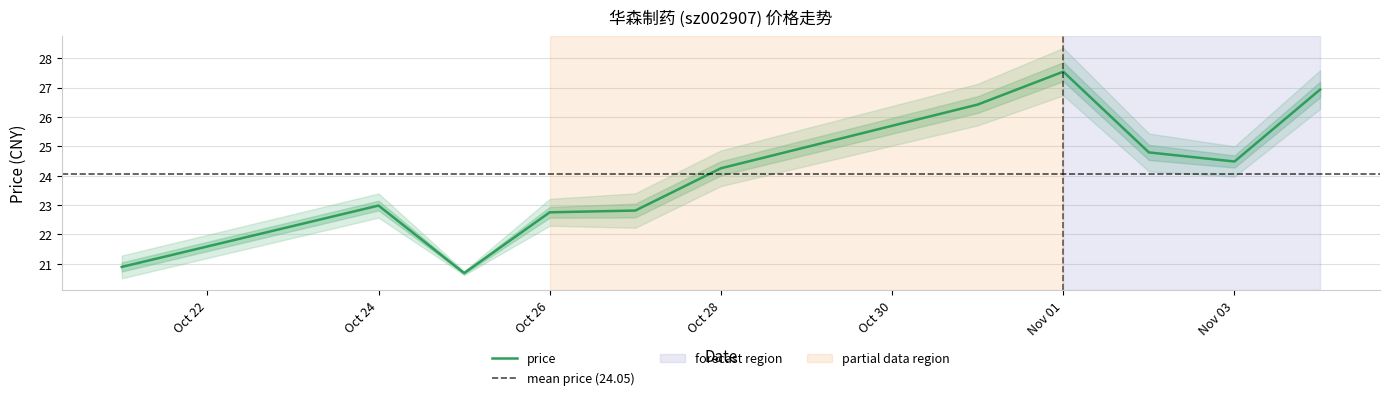

True or false: the data shows 22.8 at 2022-10-27.

True